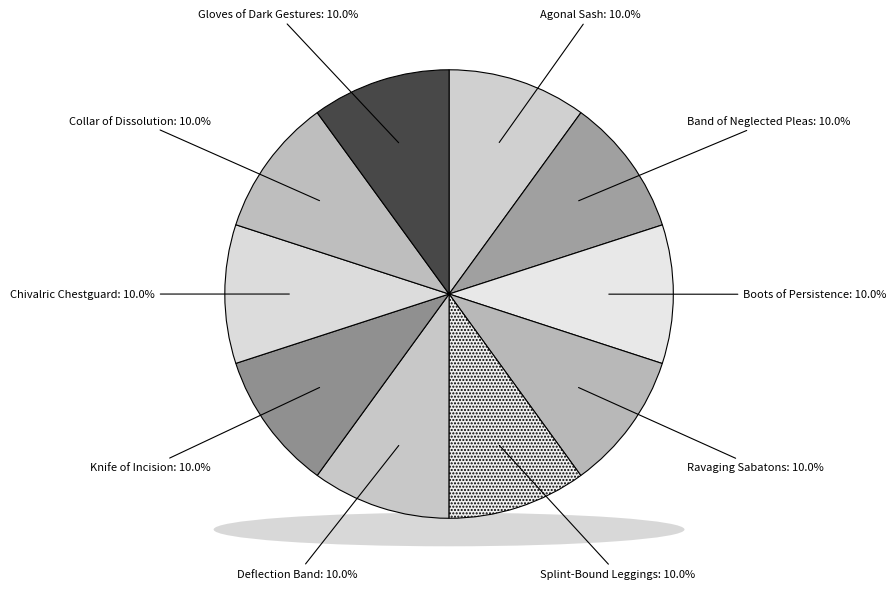

To the nearest percent, what portion does Band of Neglected Pleas represent?

10%